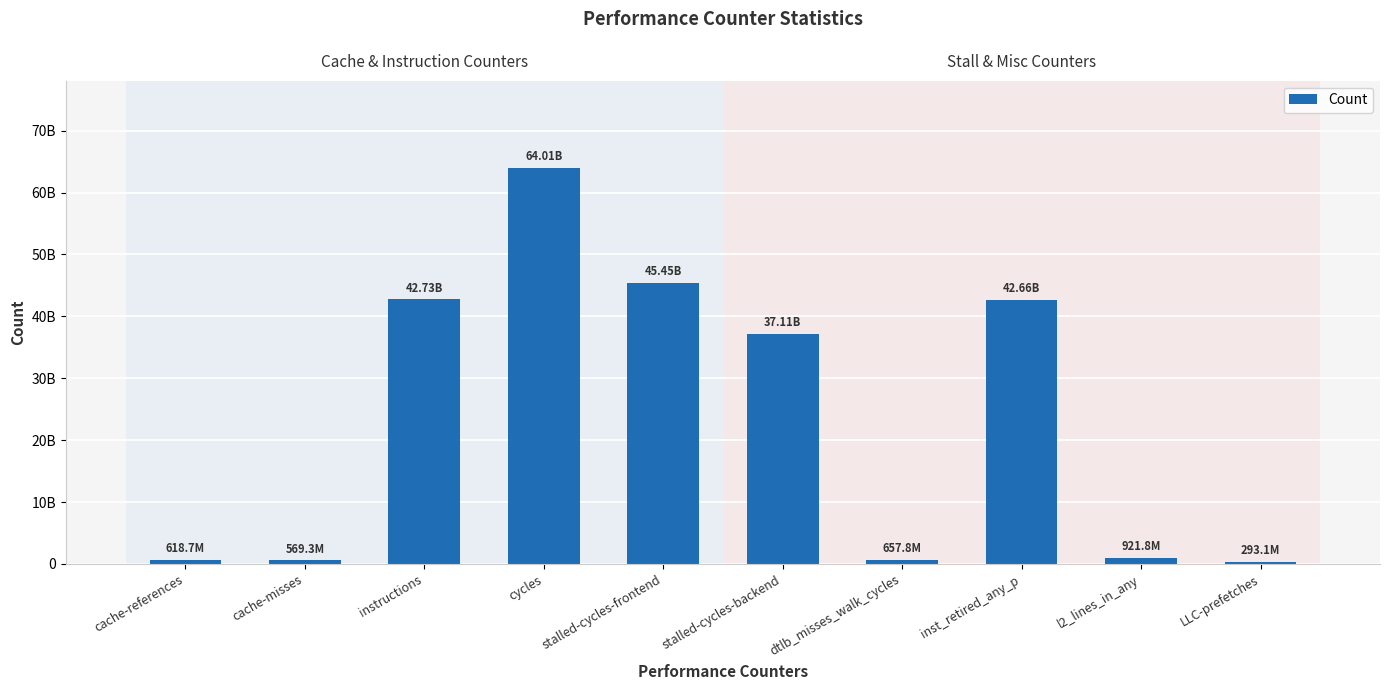

Where is the data nearest to the value 32150924700?

stalled-cycles-backend